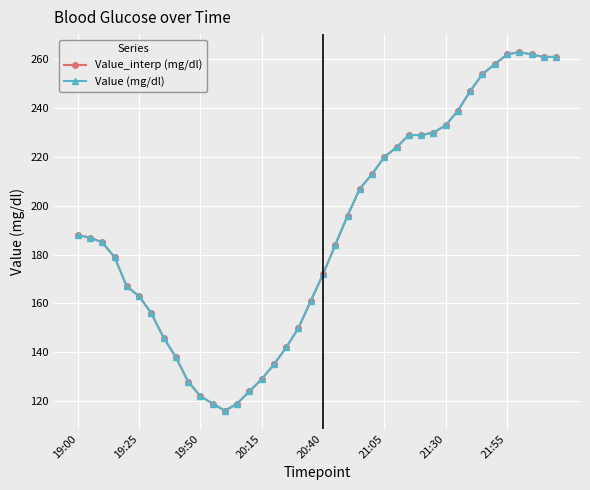

What is the sum of all Value (mg/dl) values?

7598